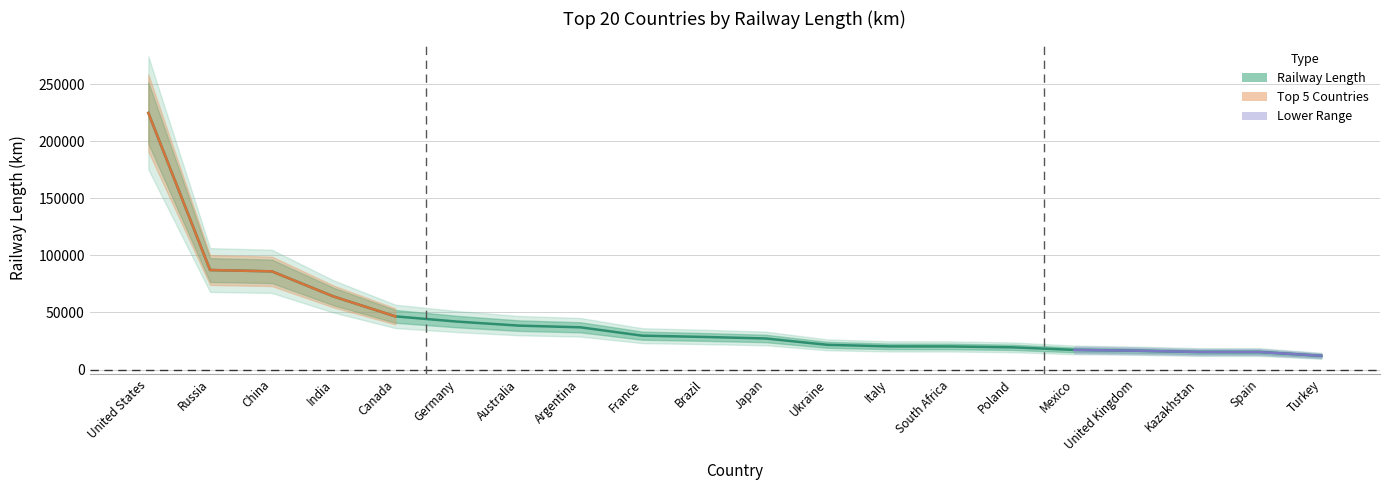

What is the greatest value displayed?

224792